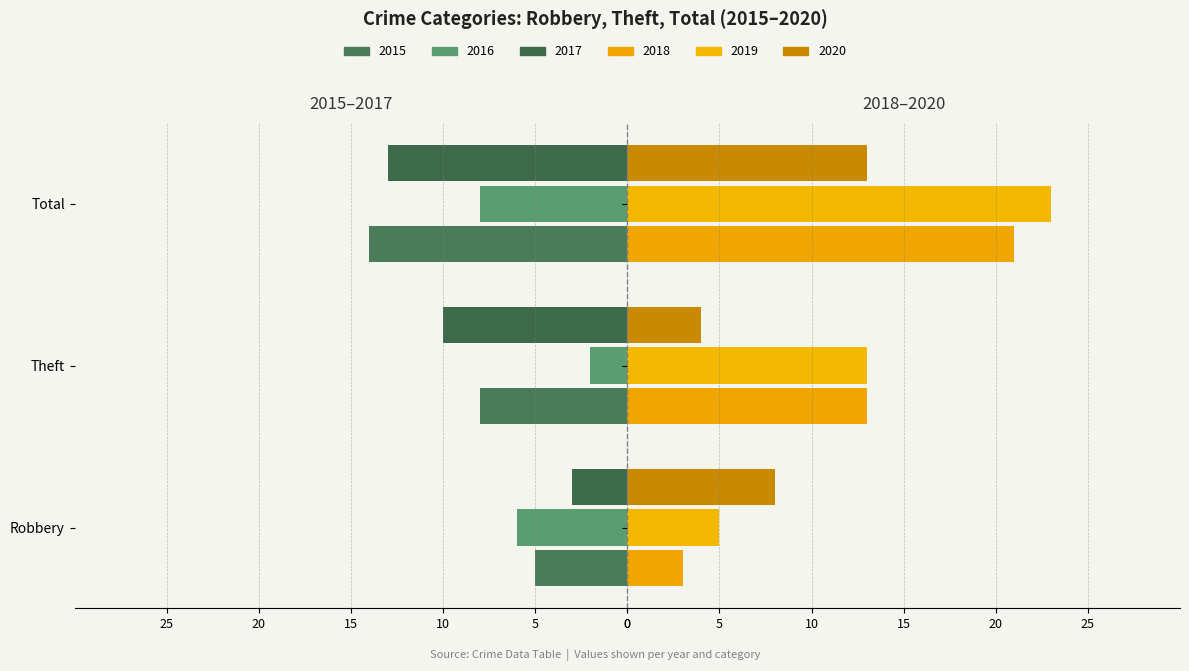

How many bars are there in total?

18